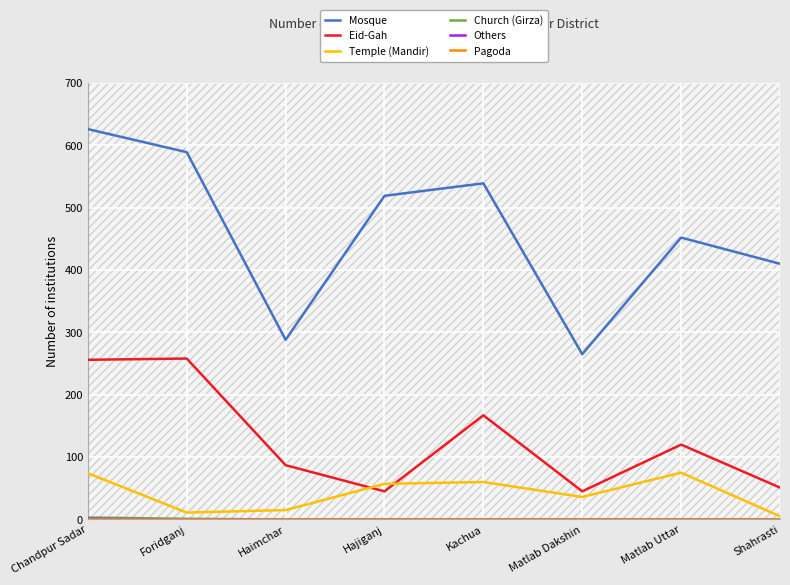

Between Chandpur Sadar and Haimchar, which is larger?

Chandpur Sadar